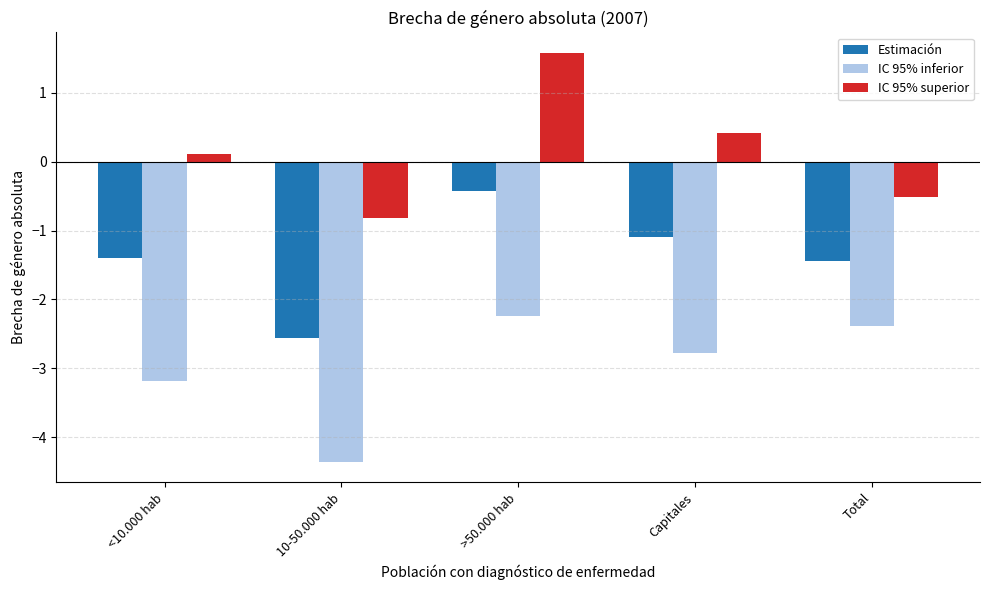

What is the highest value of the Estimación series?

-0.4